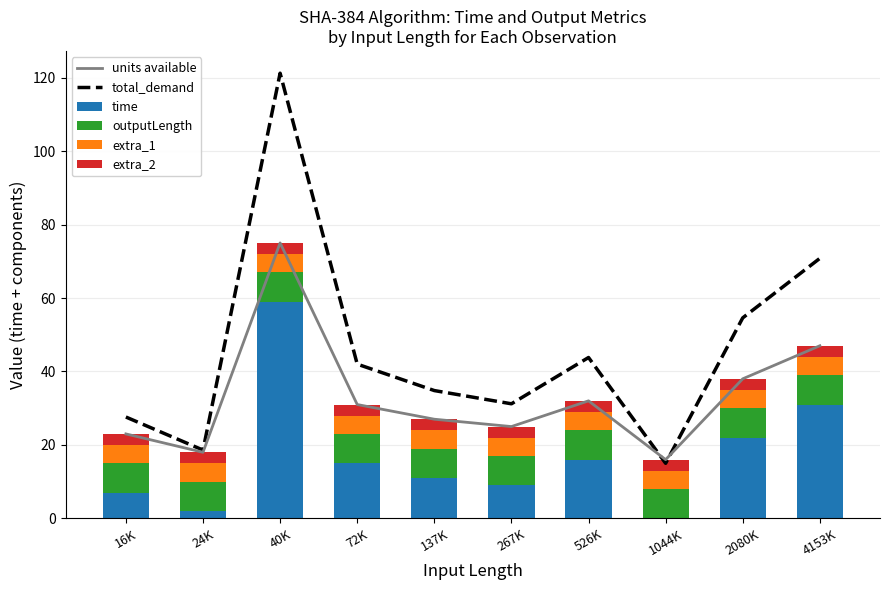

The value of units available at 72K is 31.0. True or false?

True